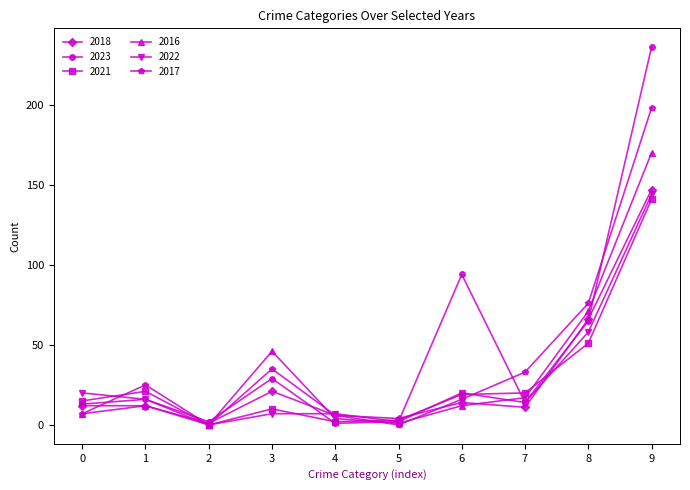

What is the sum of all 2017 values?

396